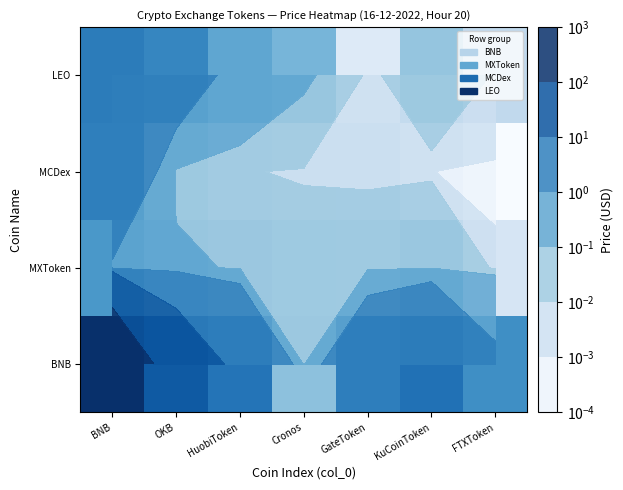

Which category has the highest value in the MCDex series?

BNB